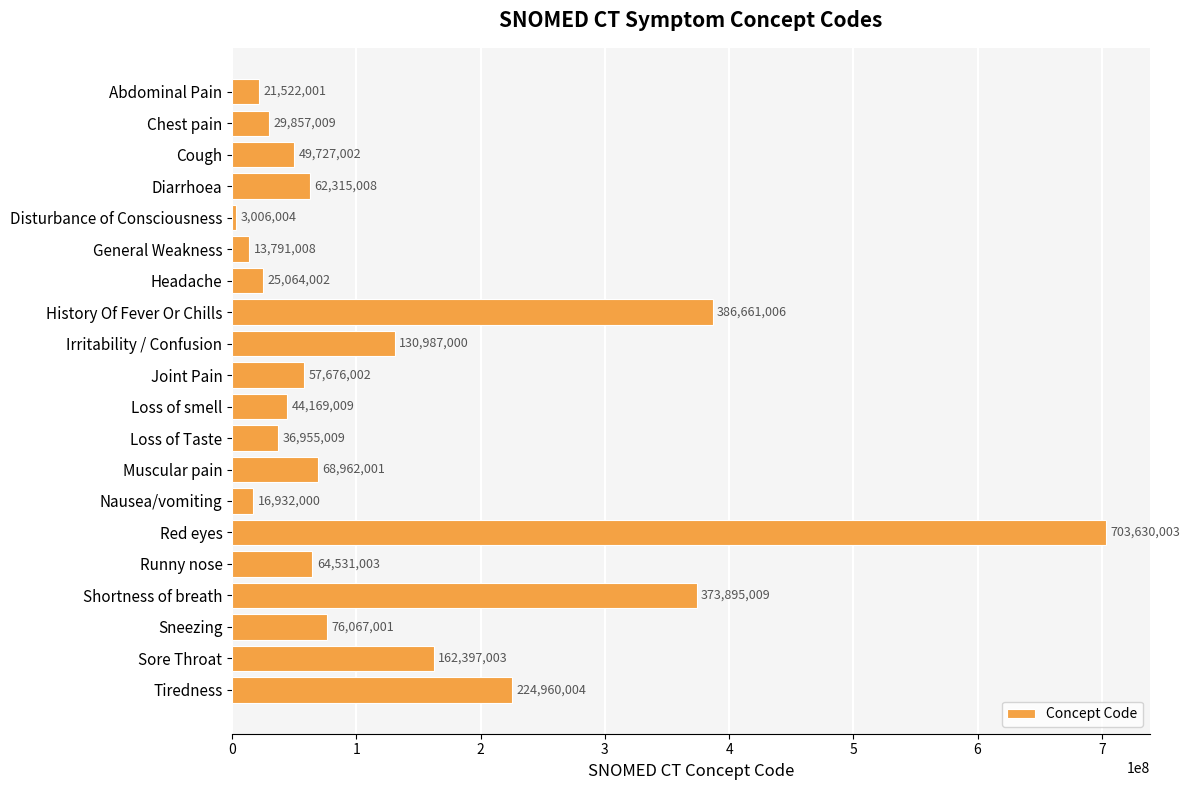

Reading bottom to top, transcribe all the data shown in this chart.

224960004	162397003	76067001	373895009	64531003	703630003	16932000	68962001	36955009	44169009	57676002	130987000	386661006	25064002	13791008	3006004	62315008	49727002	29857009	21522001